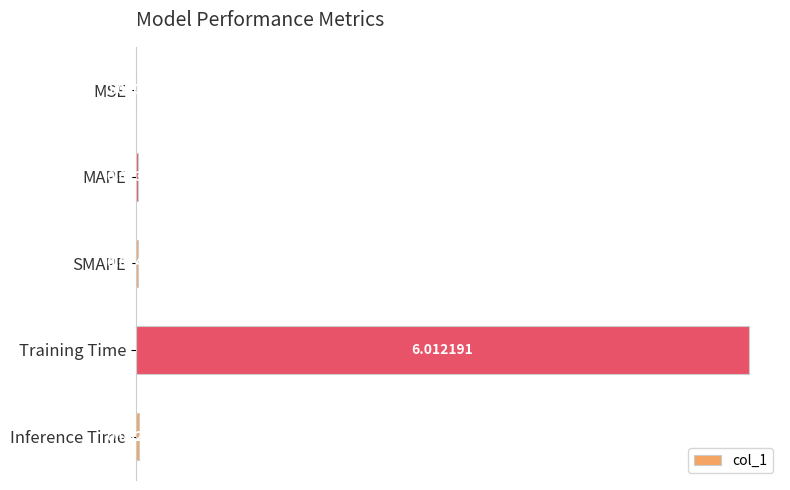

What is the greatest value displayed?

6.0